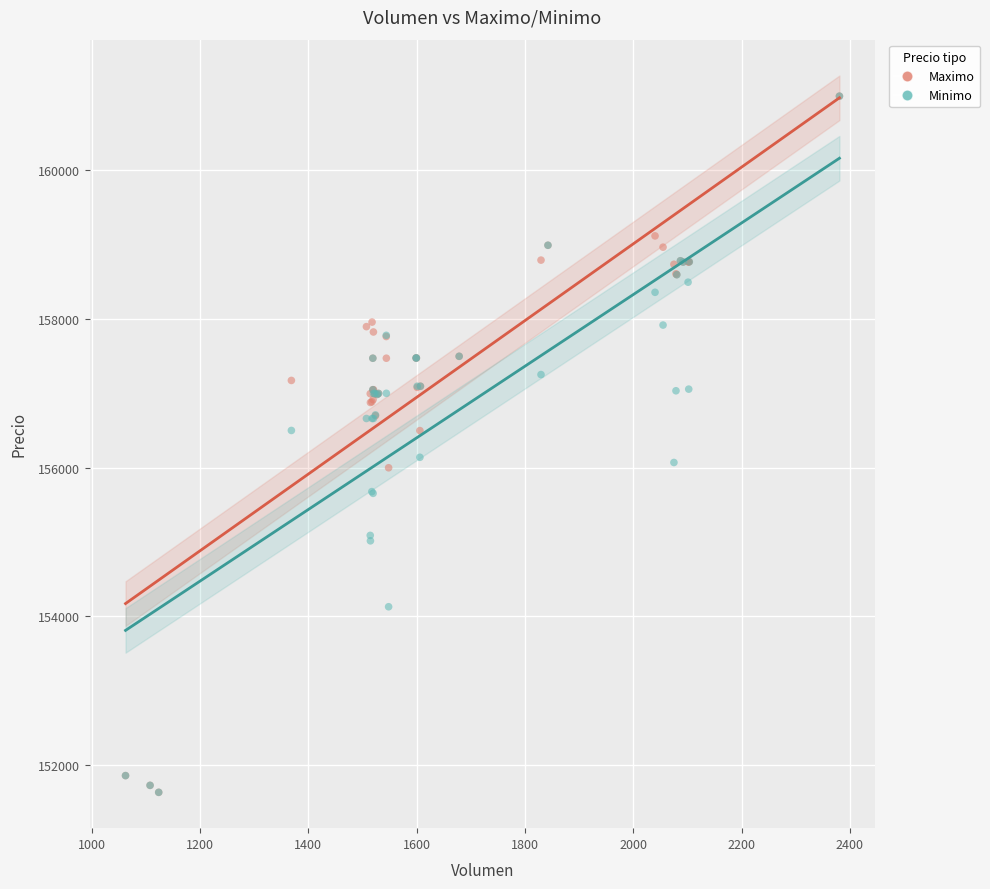

What are all the series names shown in the legend?

Maximo, Minimo